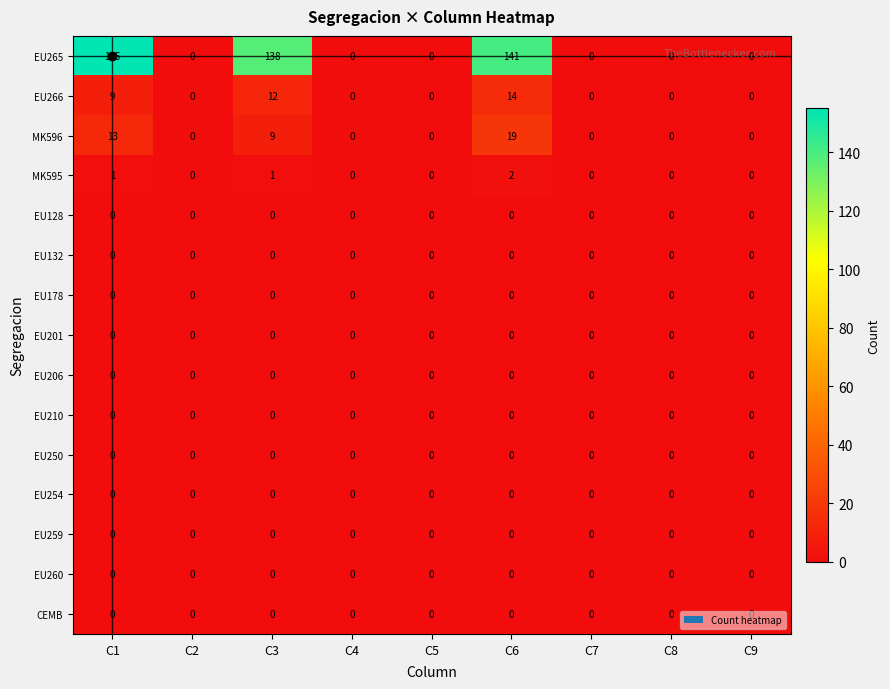

At which category is the sum across all series the highest?

C1